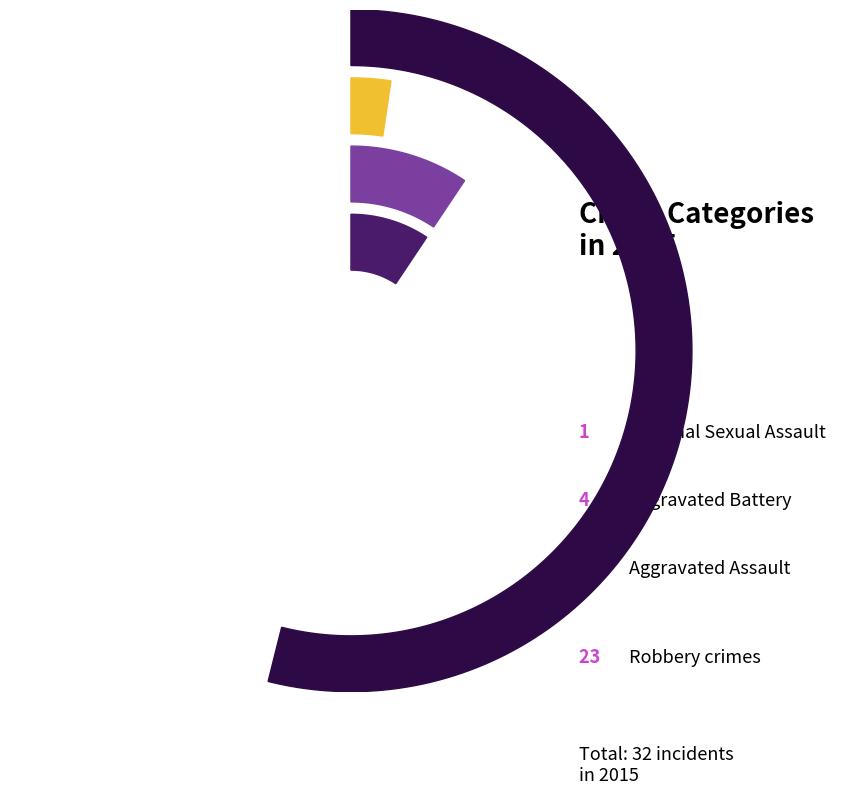

What percentage do Aggravated Battery and Robbery together represent?

84.4%